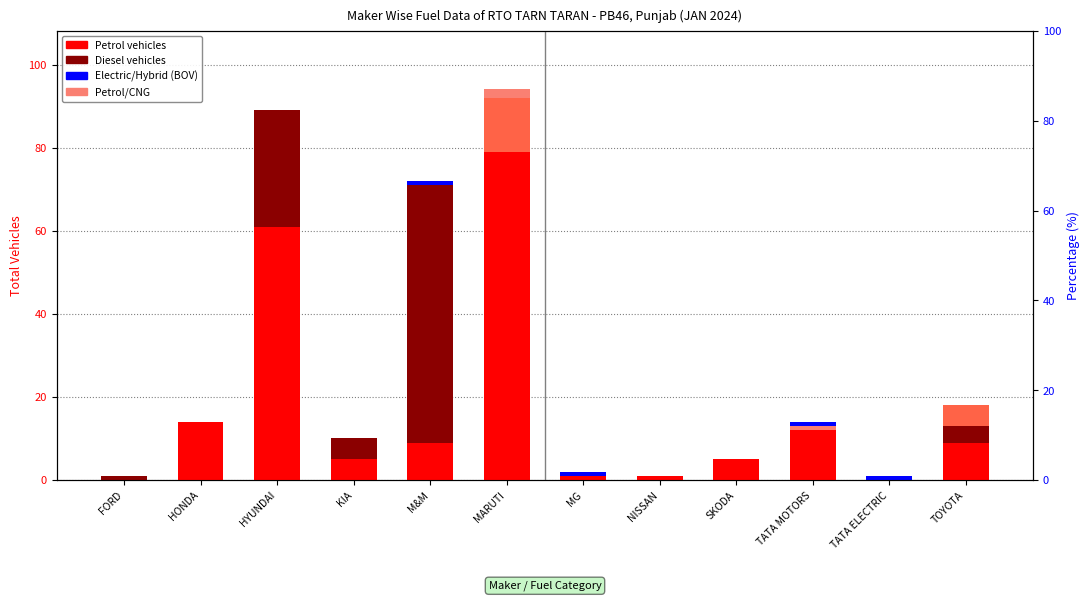

How many values in DIESEL are above zero?

5